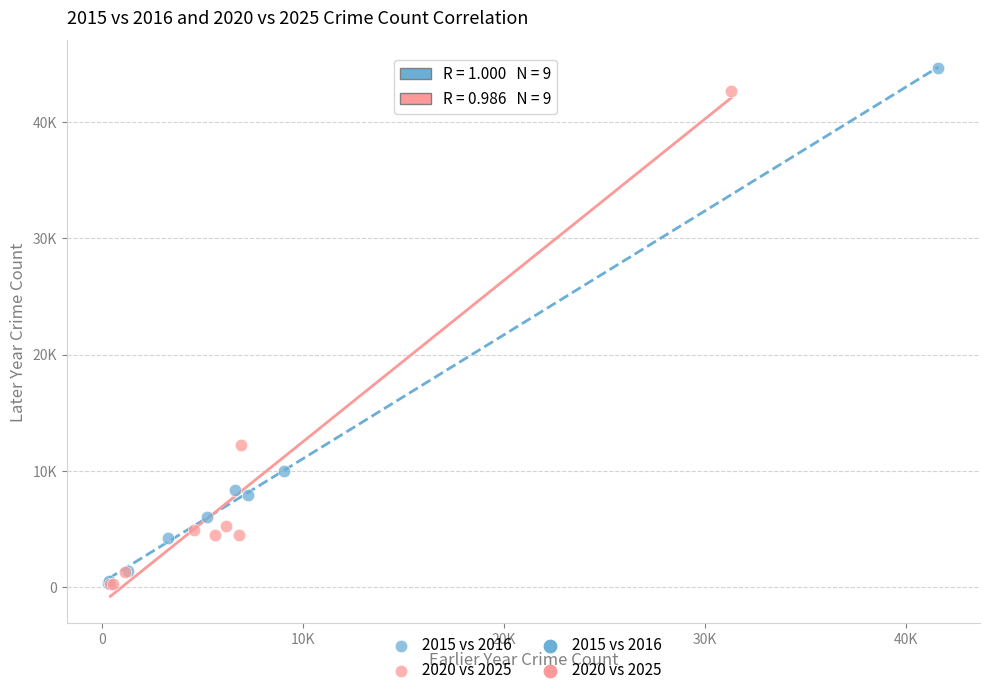

Which series has the largest Y range (max minus min)?

2015 vs 2016